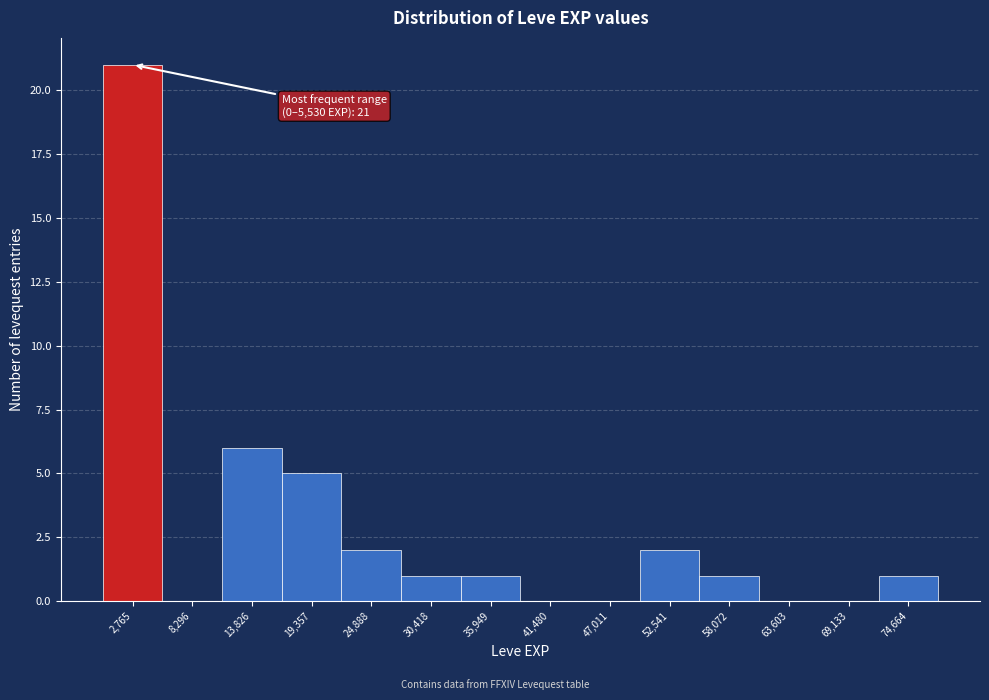

Which range on the x-axis has the tallest bar?

0 to 6000